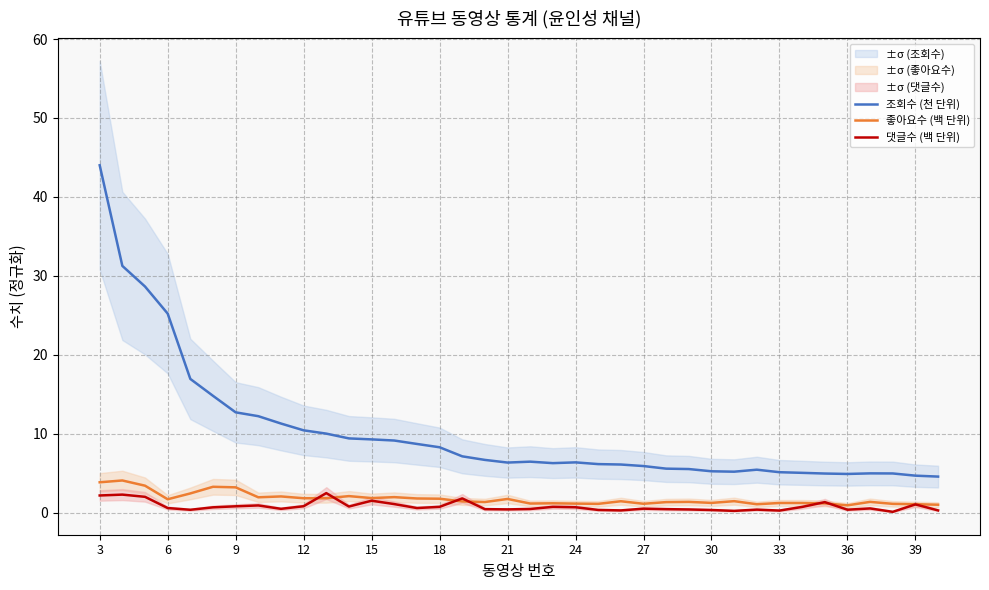

The value of 좋아요수 (백 단위) at 18 is 1.8. True or false?

True